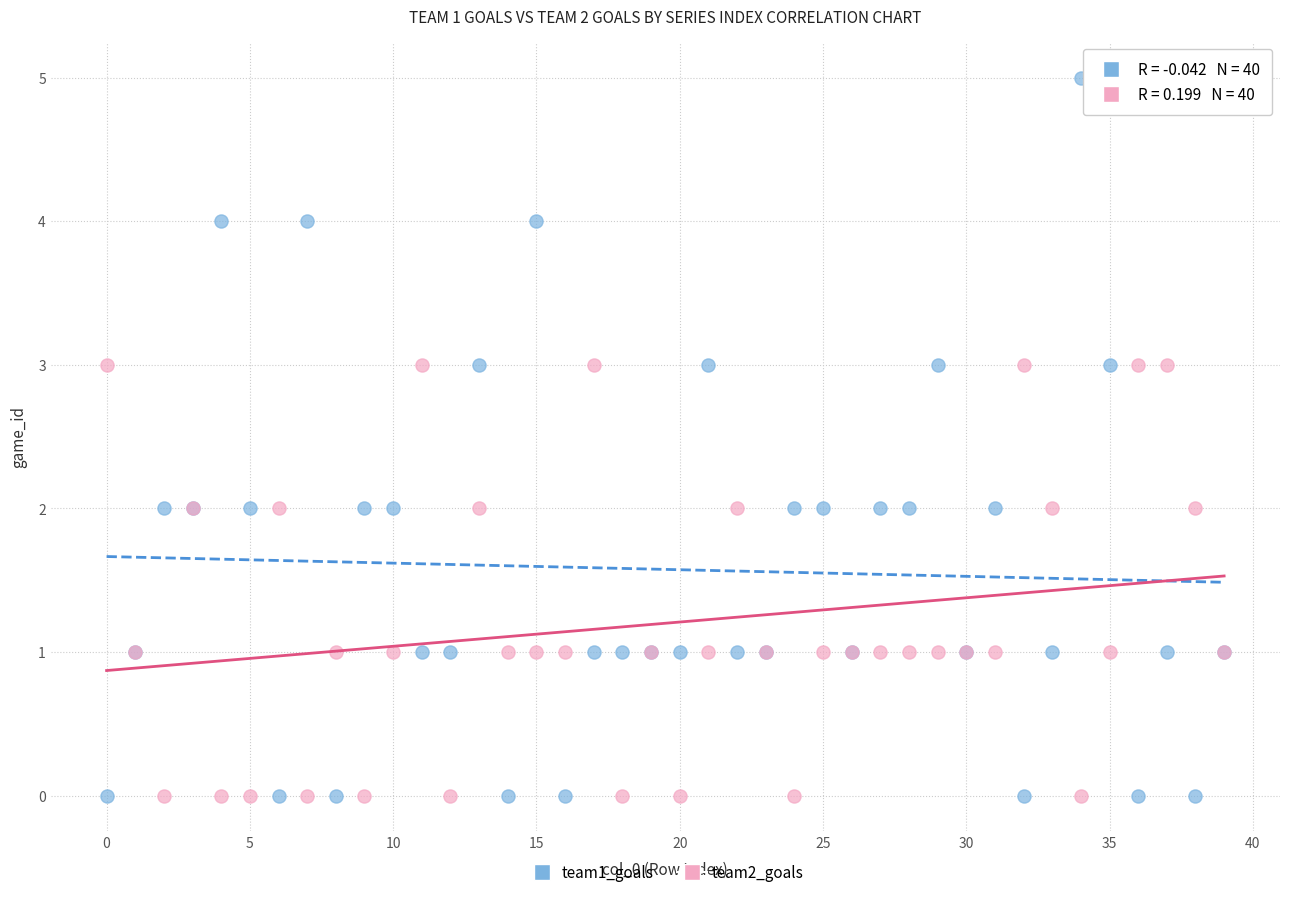

Which series reaches the maximum Y coordinate?

team1_goals